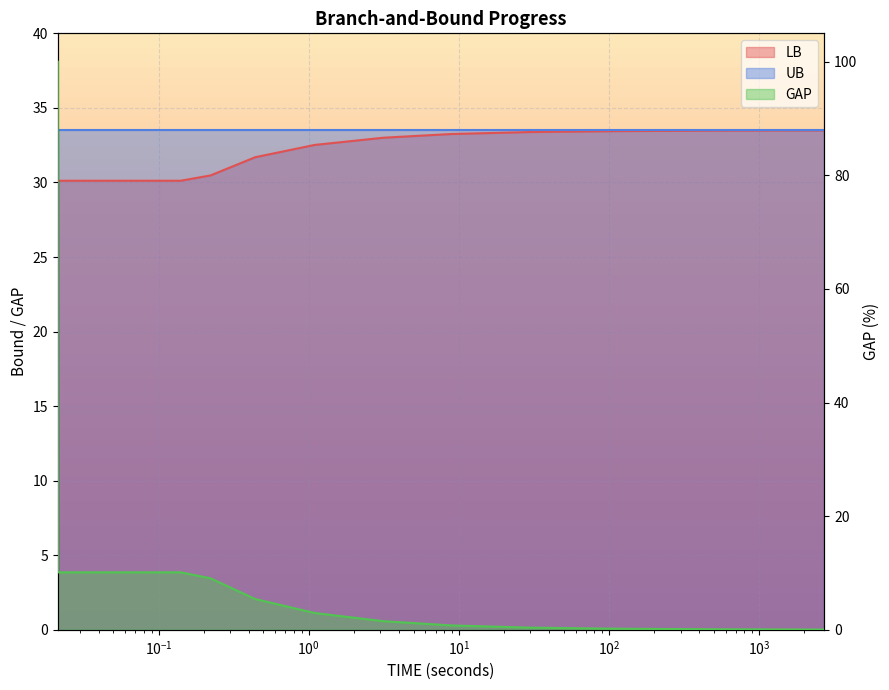

True or false: LB has more than 0 points higher than both neighbors.

False